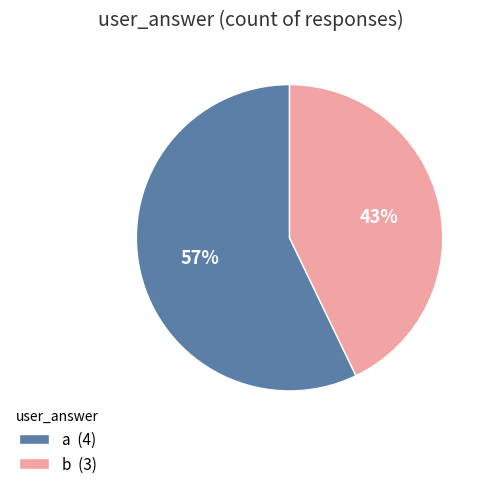

The b slice represents 55% of the pie. True or false?

False